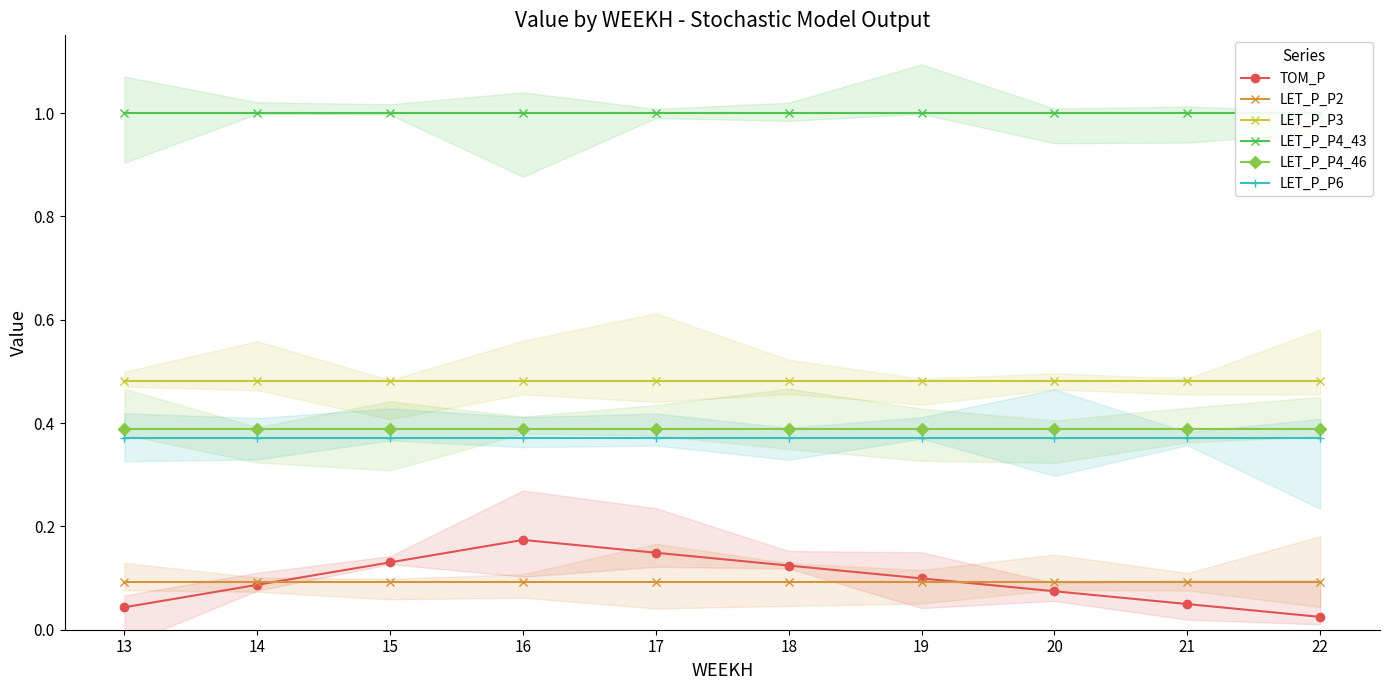

Does the chart display data point markers on the line(s)?

Yes